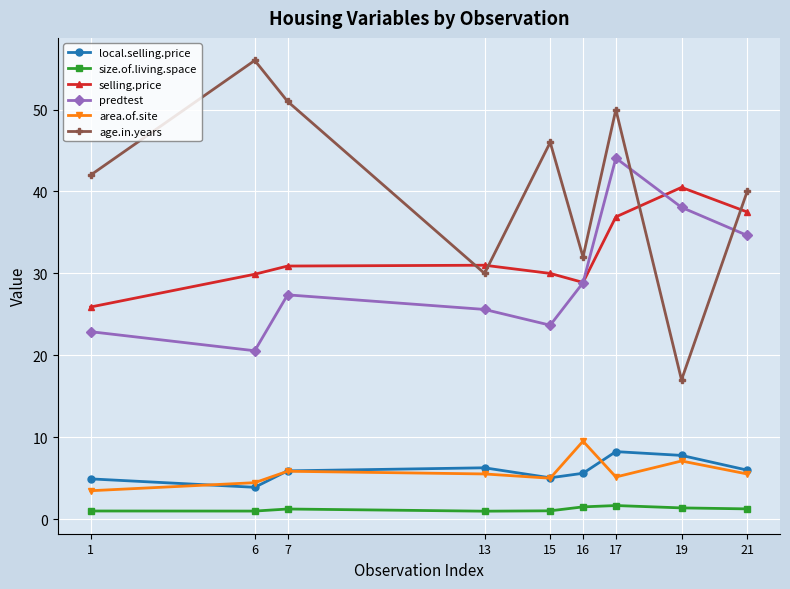

Does the chart have visible grid lines?

Yes